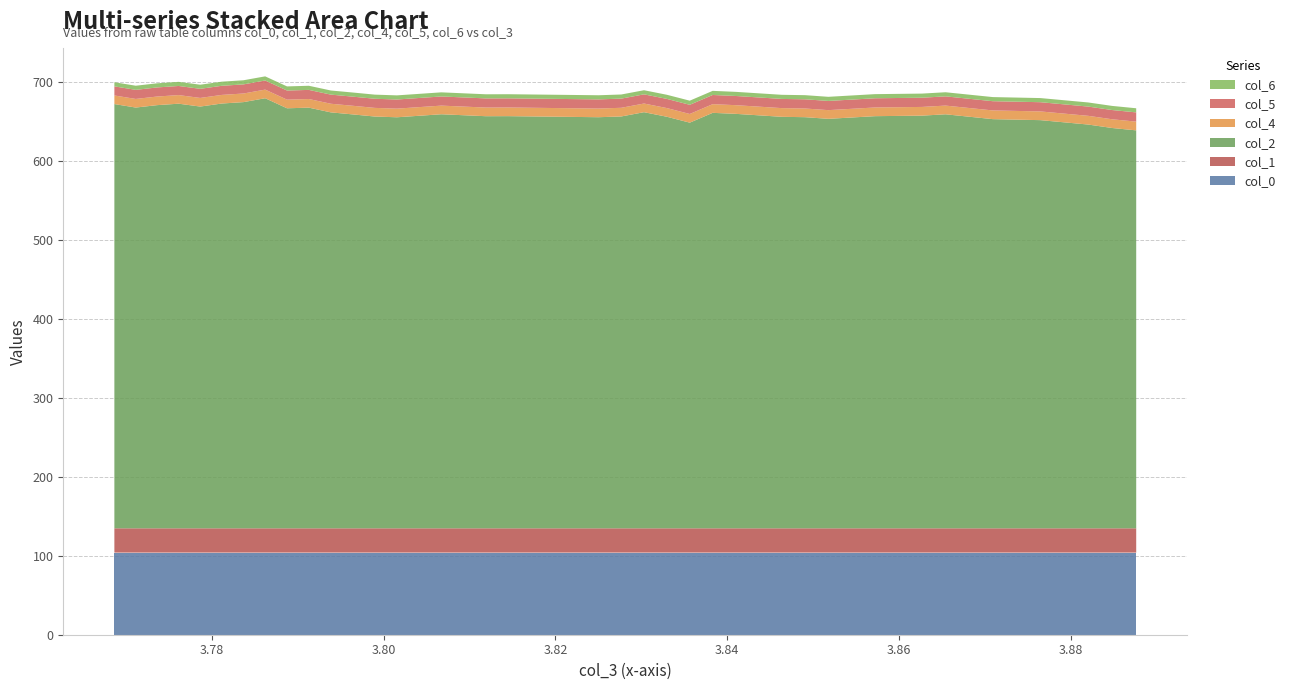

Reading left to right, what are all the values shown in this chart?

col_0: 103.9	103.9	103.9	103.9	103.9	103.9	103.9	103.9	103.9	103.9	103.9	103.9	103.9	103.9	103.9	103.9	103.9	103.9	103.9	103.9	103.9	103.9	103.9	103.9	103.9	103.9	103.9	103.9	103.9	103.9	103.9	103.9	103.9	103.9	103.9
col_1: 30.8	30.8	30.8	30.8	30.8	30.8	30.8	30.8	30.8	30.8	30.8	30.8	30.8	30.8	30.8	30.8	30.8	30.8	30.8	30.8	30.8	30.8	30.8	30.8	30.8	30.8	30.8	30.8	30.8	30.8	30.8	30.8	30.8	30.8	30.8
col_2: 537.0	532.5	535.6	537.4	533.8	537.6	539.4	544.3	531.6	532.4	526.4	523.9	521.2	520.2	524.1	521.6	521.7	520.3	521.3	526.7	520.9	513.4	525.9	524.6	520.8	520.4	518.3	521.6	522.3	524.0	517.9	516.6	511.0	506.7	503.7
col_4: 10.9	10.9	10.9	10.9	10.9	10.9	10.9	10.9	10.9	10.9	10.9	10.9	10.9	10.9	10.9	10.9	10.9	11.0	11.0	11.0	11.0	11.0	11.0	11.0	11.0	11.0	11.0	11.0	11.0	11.0	11.0	11.0	11.0	11.0	11.0
col_5: 11.5	11.5	11.5	11.5	11.5	11.5	11.5	11.5	11.6	11.6	11.6	11.6	11.6	11.6	11.6	11.6	11.6	11.6	11.6	11.6	11.6	11.6	11.6	11.6	11.6	11.6	11.7	11.7	11.7	11.7	11.7	11.7	11.7	11.7	11.7
col_6: 5.2	5.2	5.2	5.2	5.2	5.2	5.2	5.2	5.2	5.2	5.2	5.2	5.2	5.2	5.2	5.2	5.2	5.2	5.2	5.2	5.2	5.2	5.2	5.2	5.2	5.2	5.2	5.2	5.2	5.2	5.2	5.2	5.2	5.2	5.2